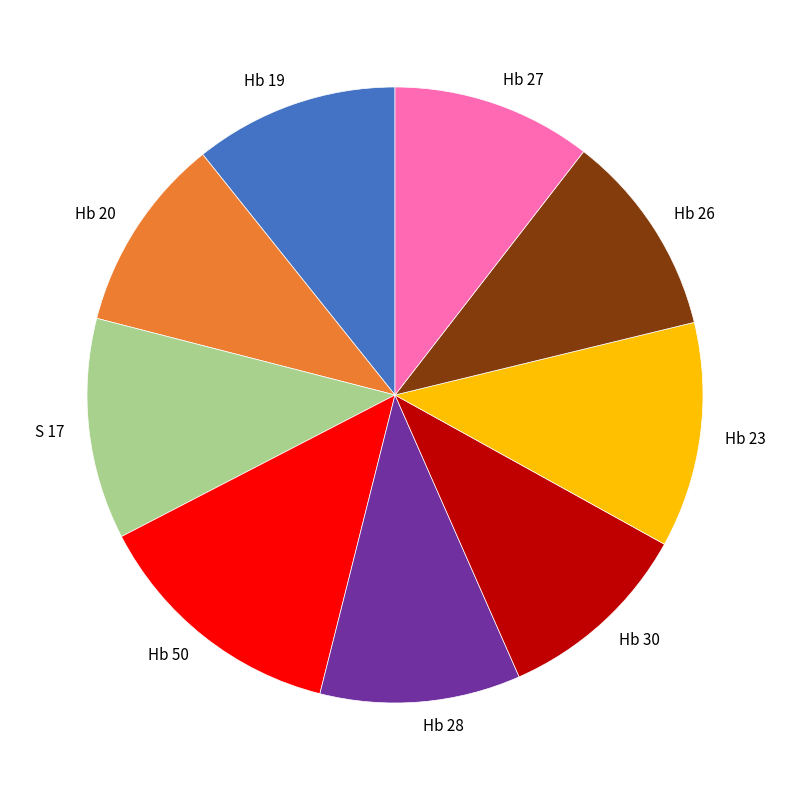

Between Hb 19 and Hb 23, which is larger?

Hb 23